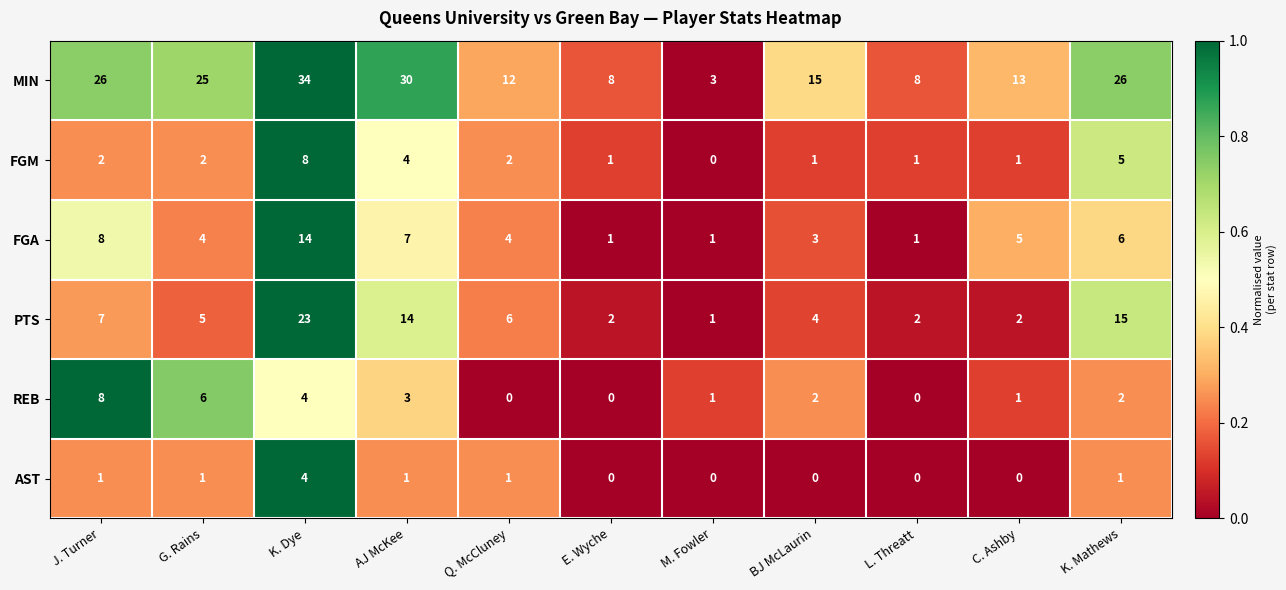

Which label corresponds to the largest value in the chart?

K. Dye